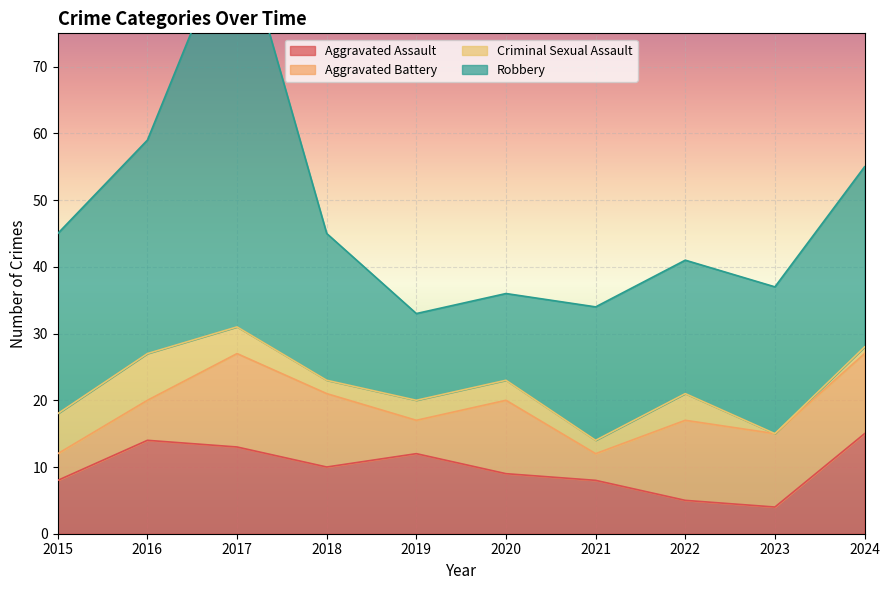

Which series has the largest total across all categories?

Robbery